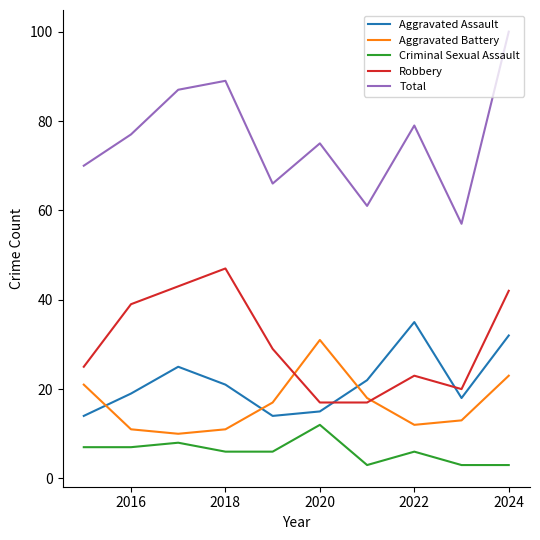

List the series in order of their peak value, lowest first.

Criminal Sexual Assault, Aggravated Battery, Aggravated Assault, Robbery, Total